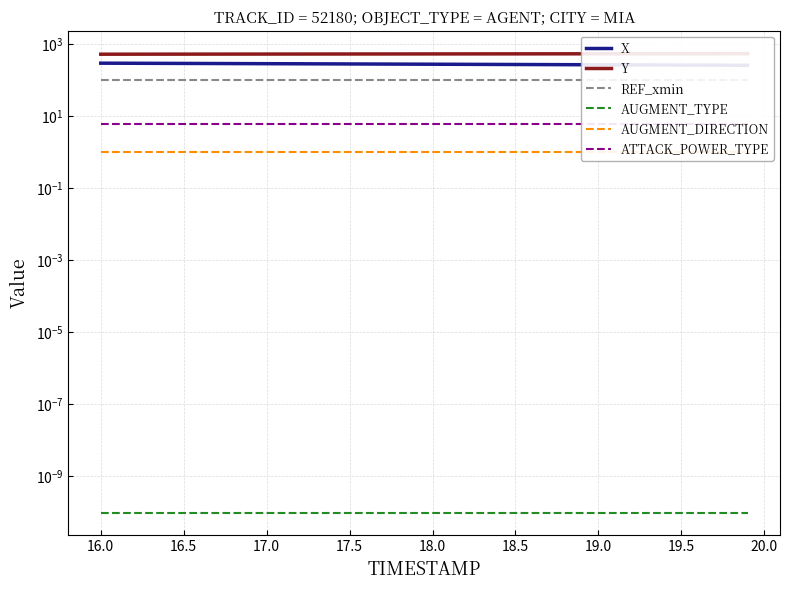

Read the X value at 19.0.

286.1